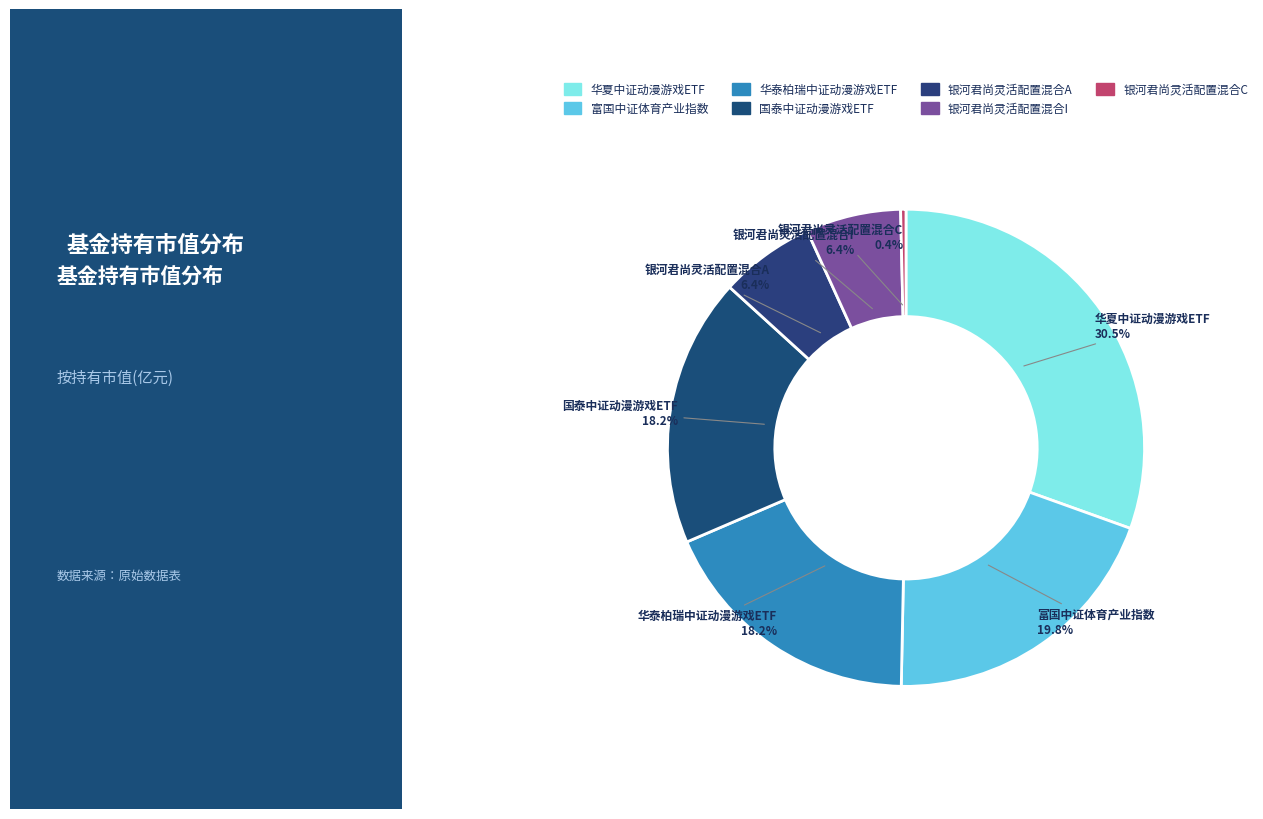

Count the number of slices in the pie.

7